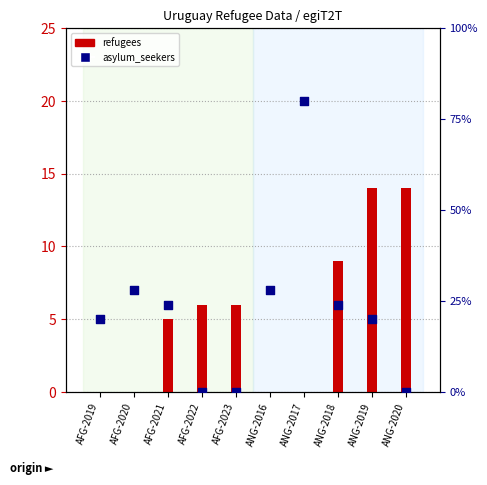

What are all the series names shown in the legend?

refugees, asylum_seekers